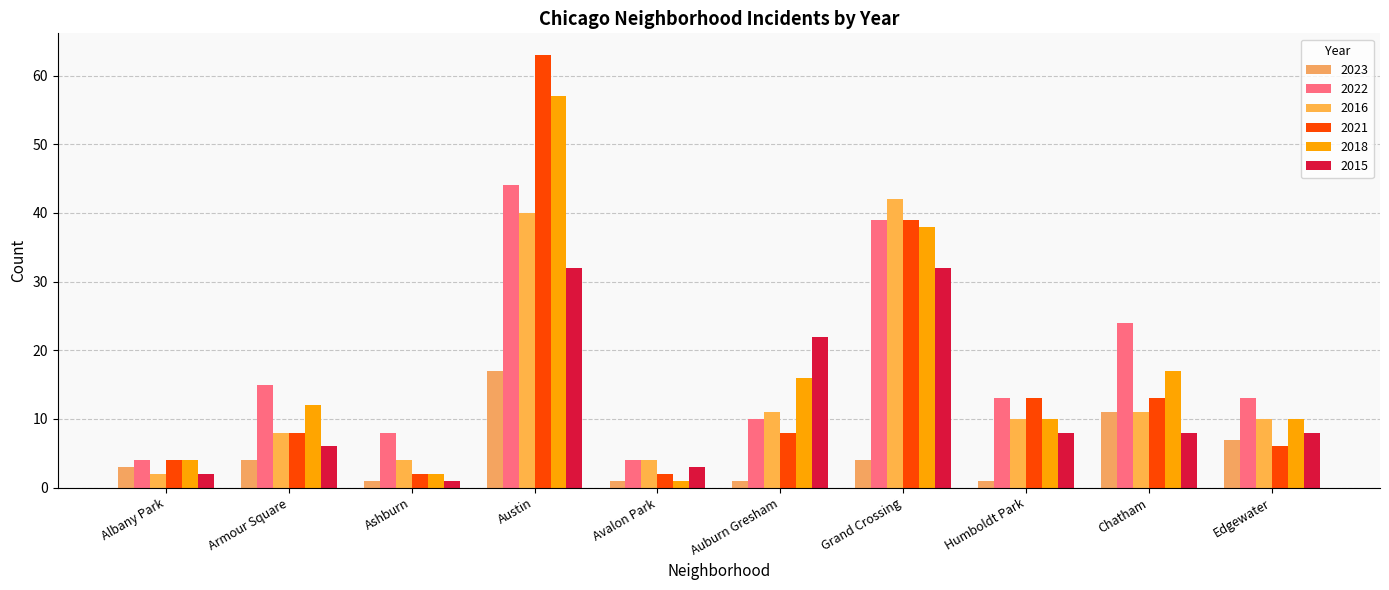

Reading right to left, what are all the values shown in this chart?

2023: 7	11	1	4	1	1	17	1	4	3
2022: 13	24	13	39	10	4	44	8	15	4
2016: 10	11	10	42	11	4	40	4	8	2
2021: 6	13	13	39	8	2	63	2	8	4
2018: 10	17	10	38	16	1	57	2	12	4
2015: 8	8	8	32	22	3	32	1	6	2